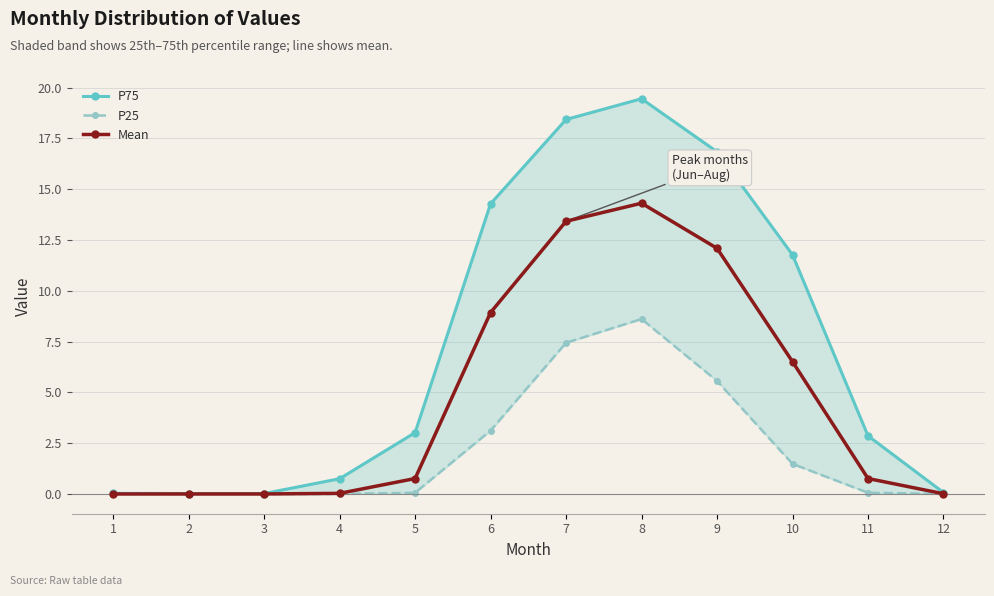

Which series has the largest range (max minus min)?

P75